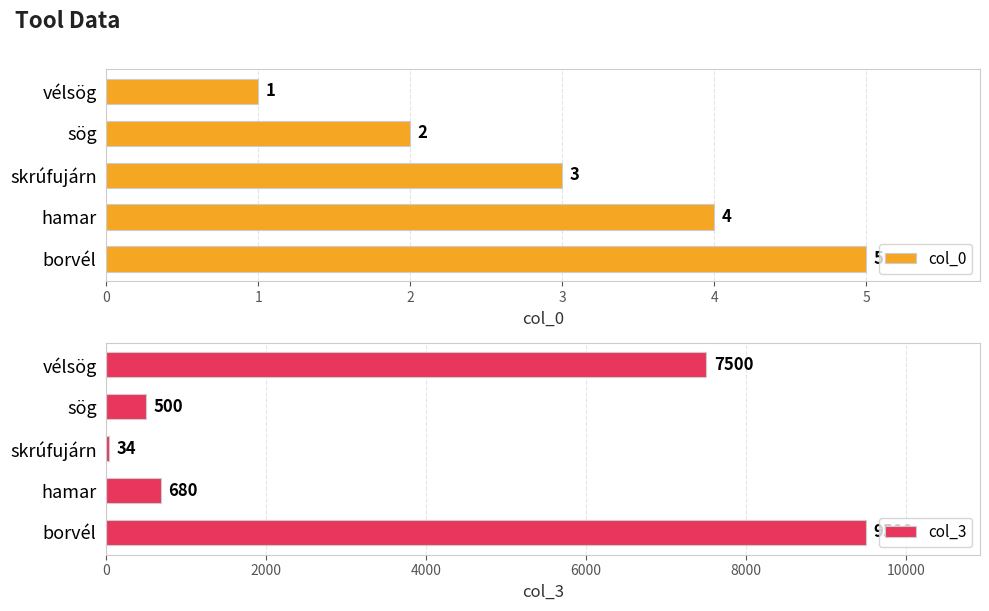

How many bars are there in total?

10